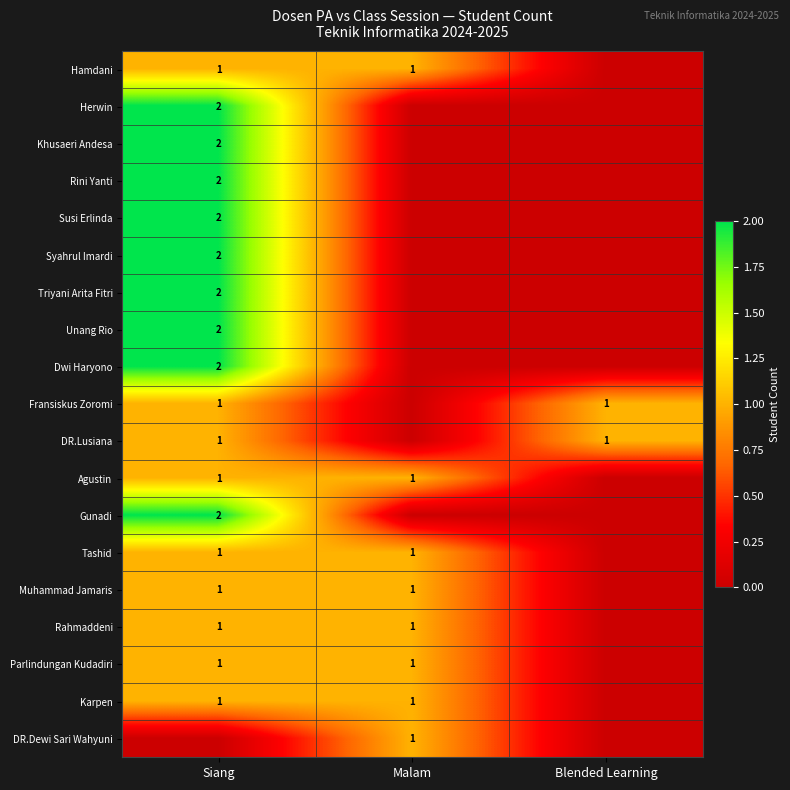

The value of Karpen at Malam is 1. True or false?

True